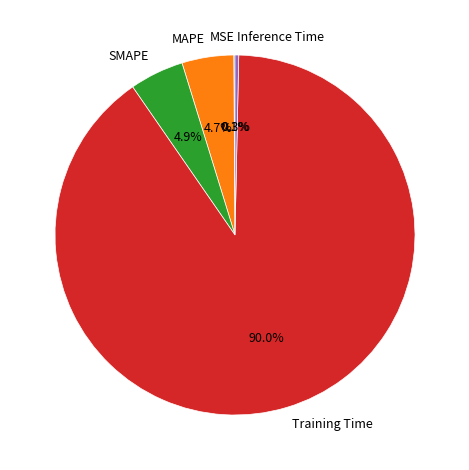

Is the sum of SMAPE and Inference Time greater than half?

No